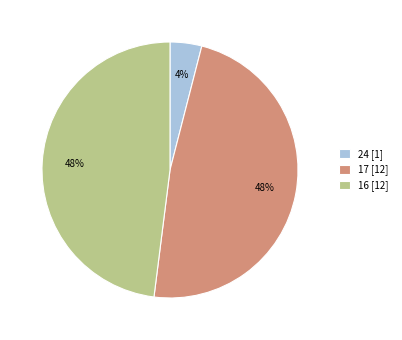

To the nearest percent, what is the average slice percentage?

33%